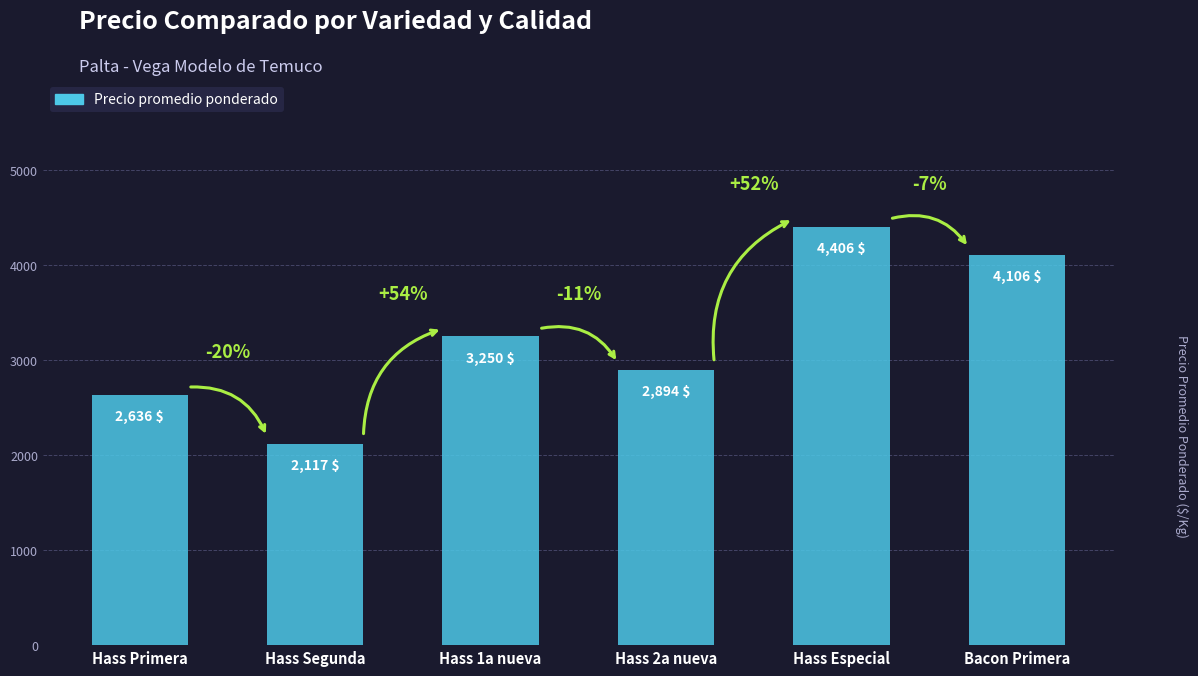

True or false: the data shows 2636 at Hass Primera.

True